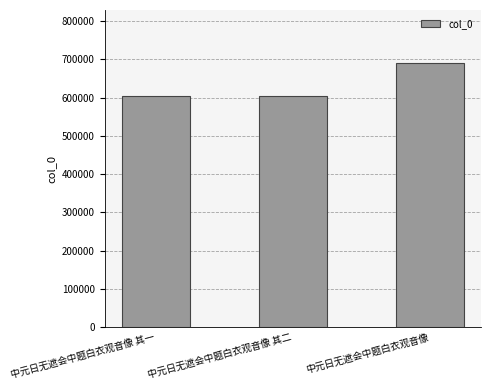

What is the sum of all values?

1899127